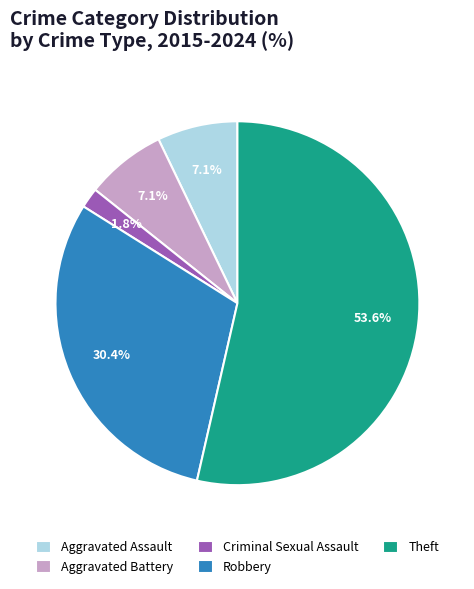

Does Theft represent more than half of the total?

Yes